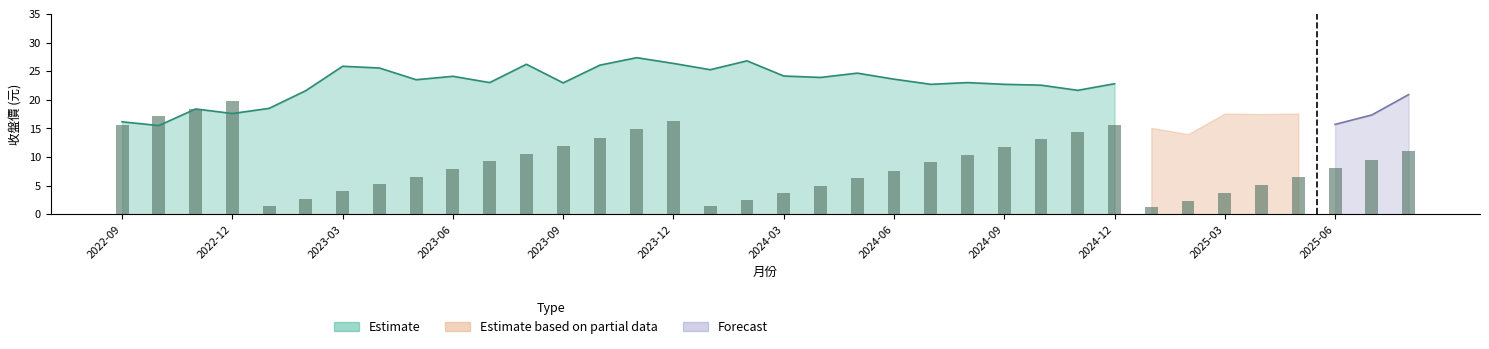

The value of 累計營收(億) at 2025-05 is 11.7. True or false?

False